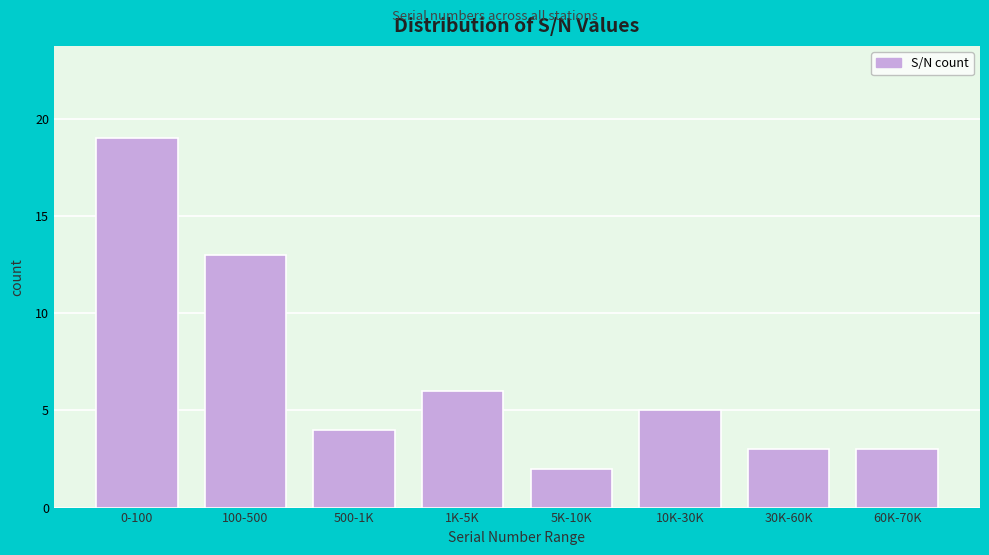

Reading left to right, list all the values displayed in this chart.

0-100=19	100-500=13	500-1K=4	1K-5K=6	5K-10K=2	10K-30K=5	30K-60K=3	60K-70K=3